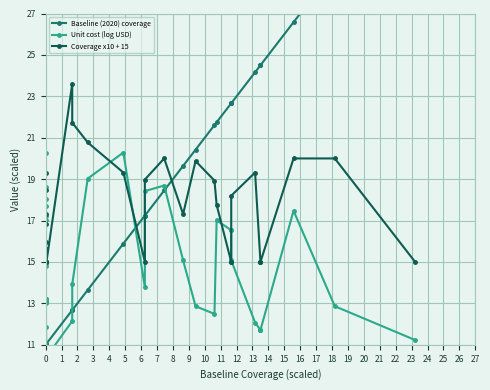

What is the difference between the highest and lowest values at 0?

6.7